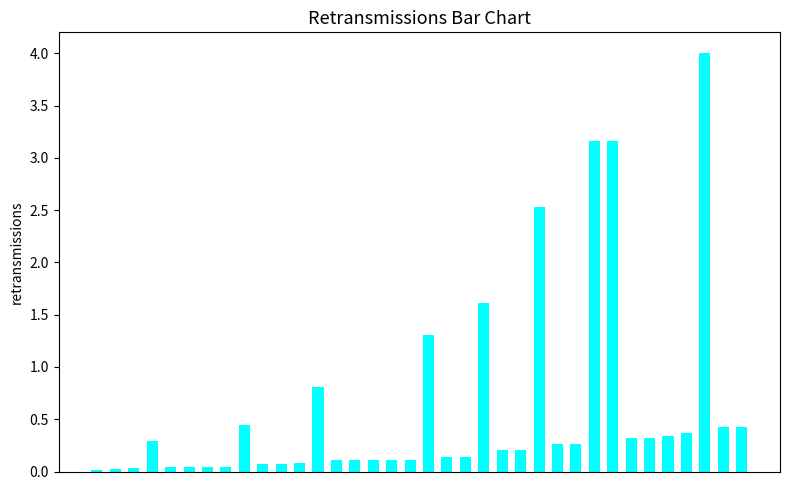

What is the sum of all values?

21.7